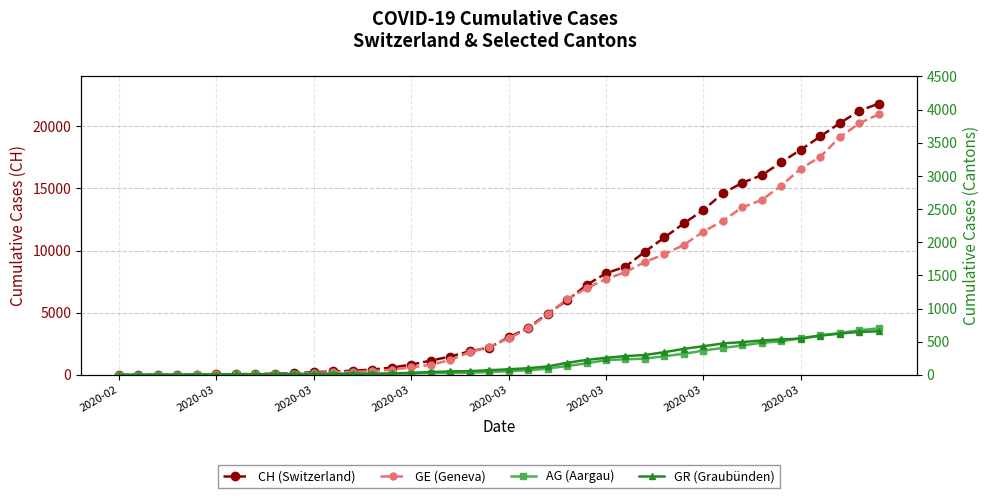

True or false: AG (Aargau) and GE (Geneva) intersect in this chart.

False